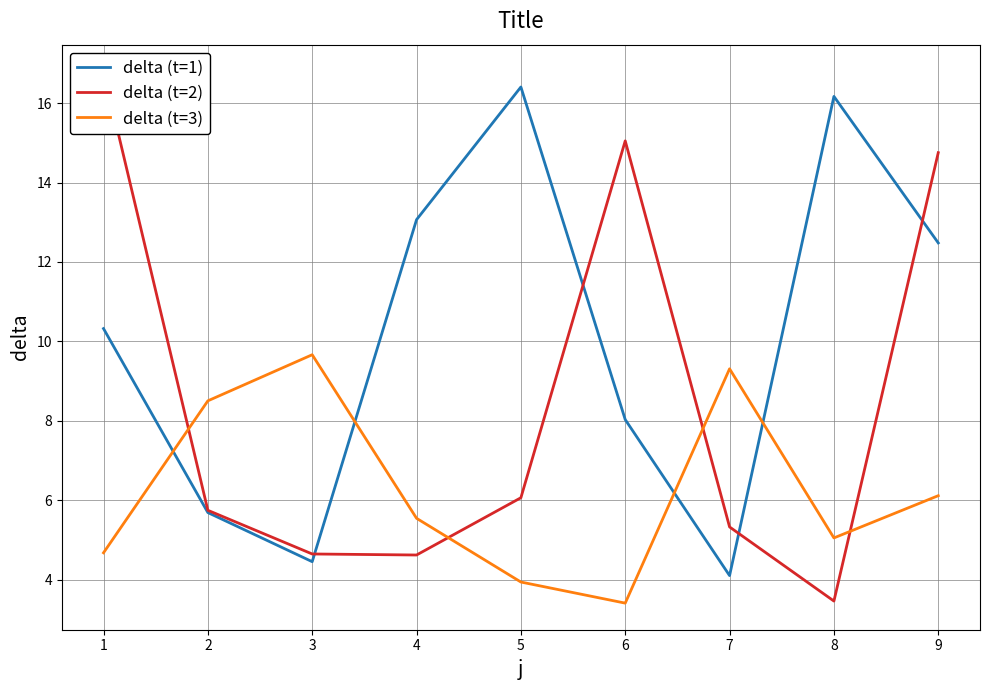

How many values in the delta (t=1) series exceed 10?

5